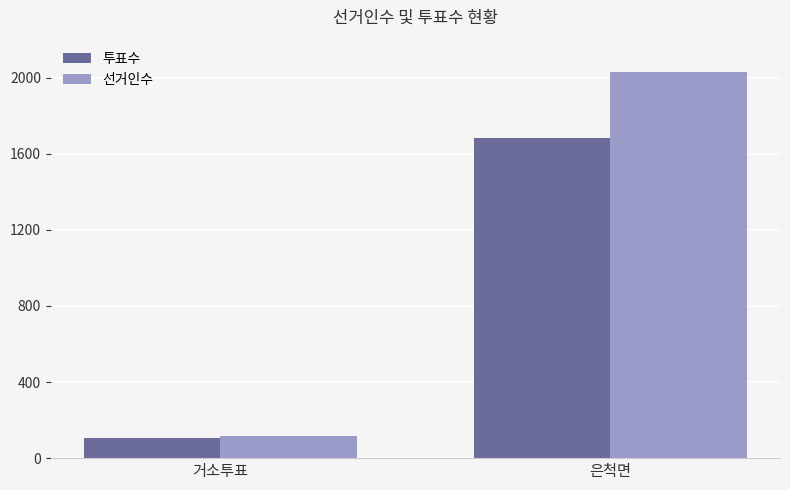

At which category does the chart reach its minimum across all series?

거소투표